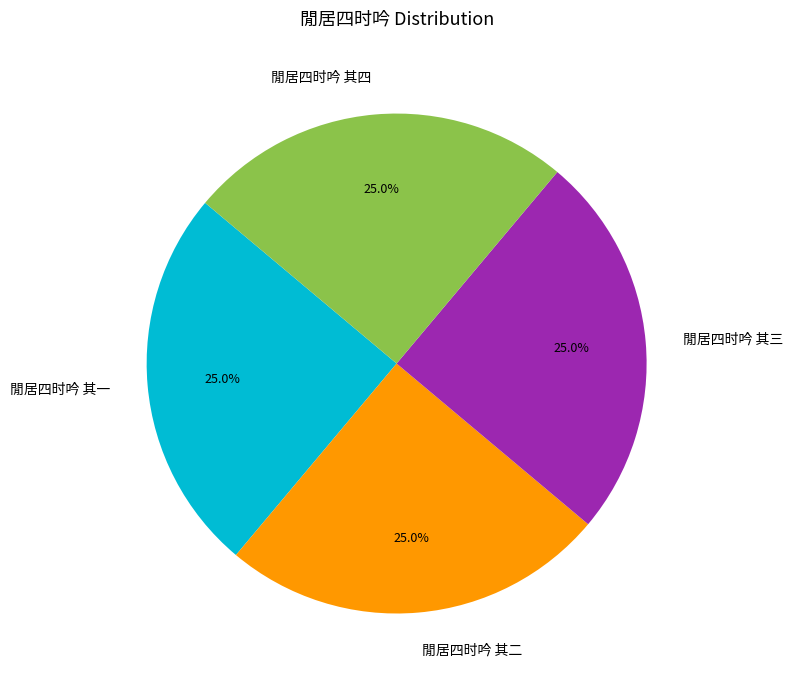

What portion of the pie excludes 閒居四时吟 其二?

75.0%